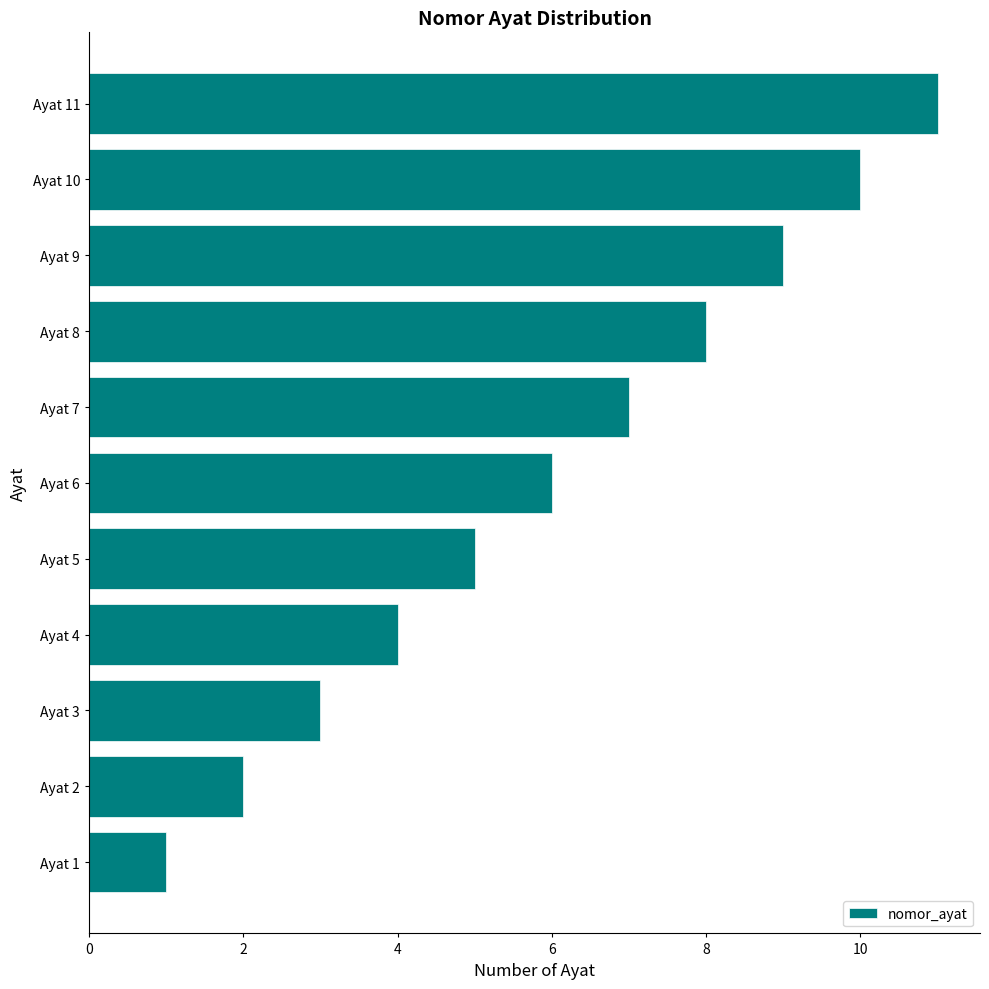

What is the sum of all values?

66